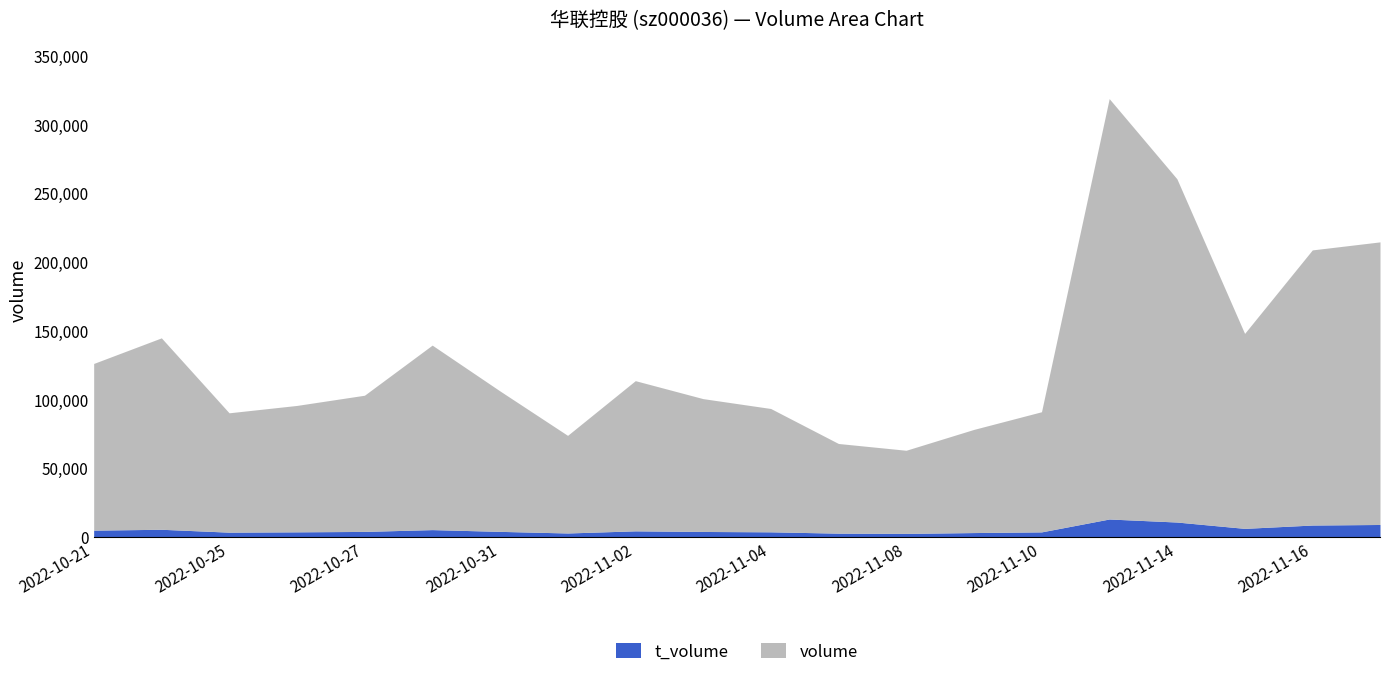

What is the sum of the volume values at 2022-11-09 and 2022-11-17?

292748